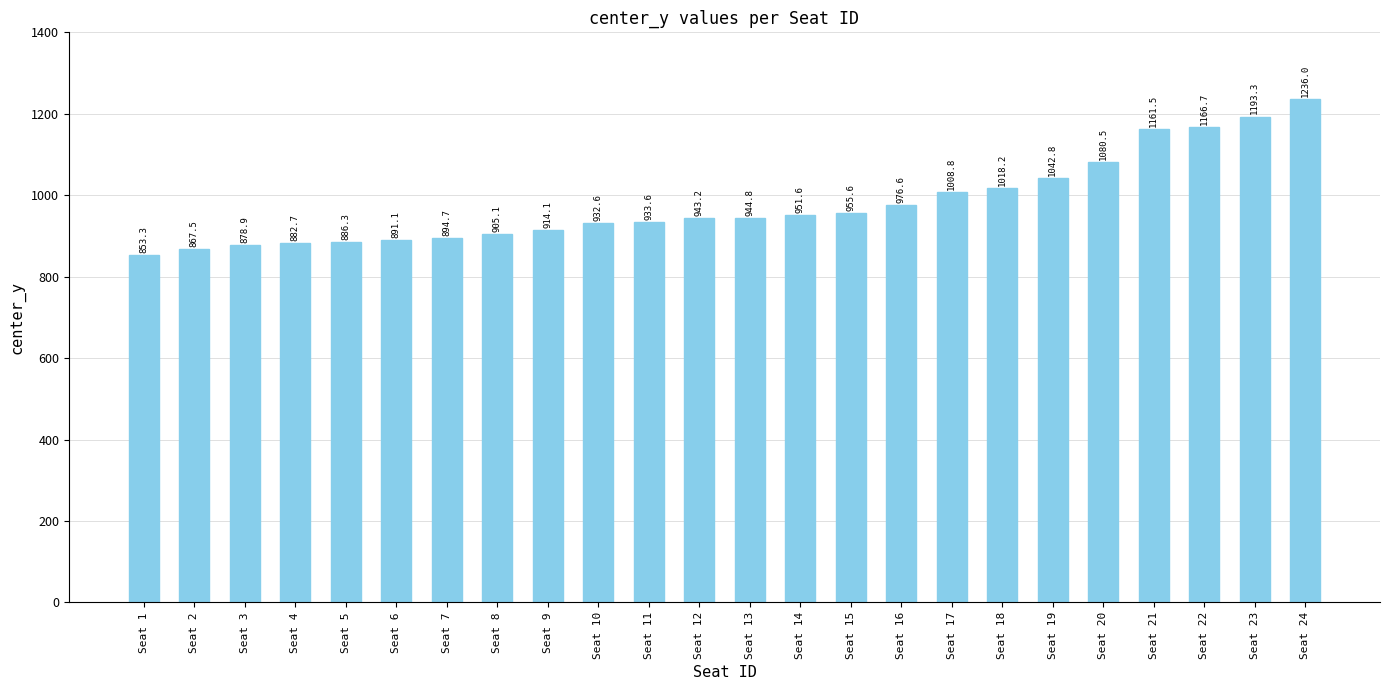

How many series are shown in this chart?

1